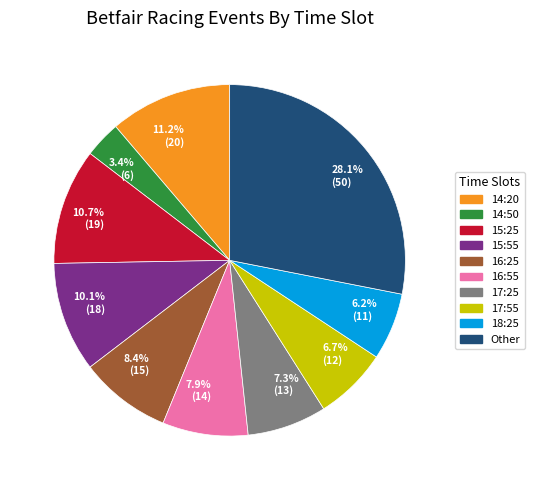

Rank the categories by value from highest to lowest.

28.1% (50), 11.2% (20), 10.7% (19), 10.1% (18), 8.4% (15), 7.9% (14), 7.3% (13), 6.7% (12), 6.2% (11), 3.4% (6)